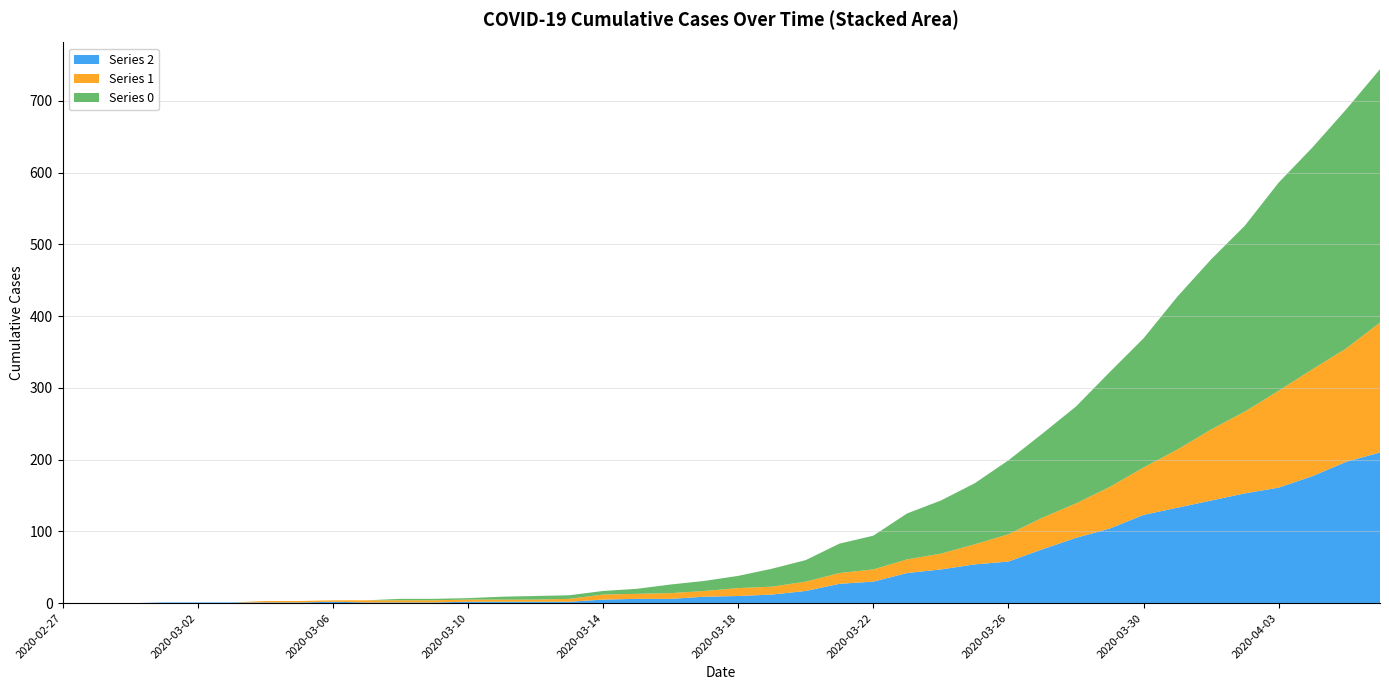

Reading left to right, extract all data points from this chart.

Series 2: 2020-02-27=0	2020-02-28=0	2020-02-29=0	2020-03-01=1	2020-03-02=1	2020-03-03=1	2020-03-04=1	2020-03-05=1	2020-03-06=2	2020-03-07=1	2020-03-08=1	2020-03-09=1	2020-03-10=2	2020-03-11=2	2020-03-12=2	2020-03-13=2	2020-03-14=5	2020-03-15=6	2020-03-16=6	2020-03-17=9	2020-03-18=10	2020-03-19=12	2020-03-20=17	2020-03-21=27	2020-03-22=30	2020-03-23=42	2020-03-24=47	2020-03-25=54	2020-03-26=58	2020-03-27=75	2020-03-28=91	2020-03-29=104	2020-03-30=123	2020-03-31=133	2020-04-01=143	2020-04-02=153	2020-04-03=161	2020-04-04=177	2020-04-05=197	2020-04-06=210
Series 1: 2020-02-27=0	2020-02-28=0	2020-02-29=0	2020-03-01=0	2020-03-02=0	2020-03-03=0	2020-03-04=2	2020-03-05=2	2020-03-06=2	2020-03-07=3	2020-03-08=3	2020-03-09=3	2020-03-10=3	2020-03-11=3	2020-03-12=3	2020-03-13=4	2020-03-14=7	2020-03-15=7	2020-03-16=8	2020-03-17=8	2020-03-18=11	2020-03-19=11	2020-03-20=13	2020-03-21=15	2020-03-22=17	2020-03-23=19	2020-03-24=22	2020-03-25=28	2020-03-26=38	2020-03-27=44	2020-03-28=48	2020-03-29=58	2020-03-30=66	2020-03-31=81	2020-04-01=99	2020-04-02=114	2020-04-03=135	2020-04-04=149	2020-04-05=158	2020-04-06=181
Series 0: 2020-02-27=0	2020-02-28=0	2020-02-29=0	2020-03-01=0	2020-03-02=0	2020-03-03=0	2020-03-04=0	2020-03-05=0	2020-03-06=0	2020-03-07=0	2020-03-08=2	2020-03-09=2	2020-03-10=2	2020-03-11=4	2020-03-12=5	2020-03-13=5	2020-03-14=5	2020-03-15=7	2020-03-16=12	2020-03-17=14	2020-03-18=17	2020-03-19=25	2020-03-20=30	2020-03-21=41	2020-03-22=47	2020-03-23=64	2020-03-24=74	2020-03-25=85	2020-03-26=103	2020-03-27=117	2020-03-28=135	2020-03-29=160	2020-03-30=180	2020-03-31=213	2020-04-01=237	2020-04-02=259	2020-04-03=290	2020-04-04=309	2020-04-05=333	2020-04-06=353